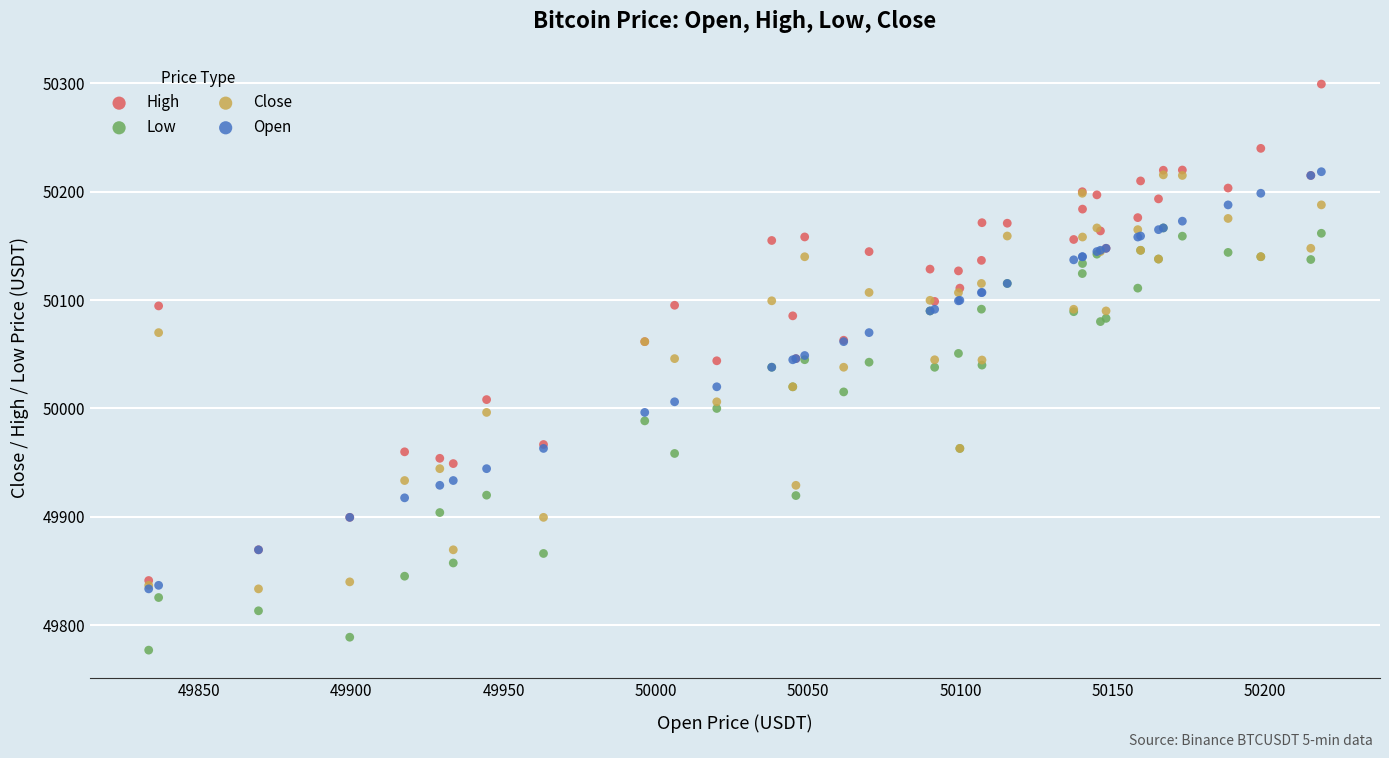

Which series reaches the minimum Y coordinate?

Low